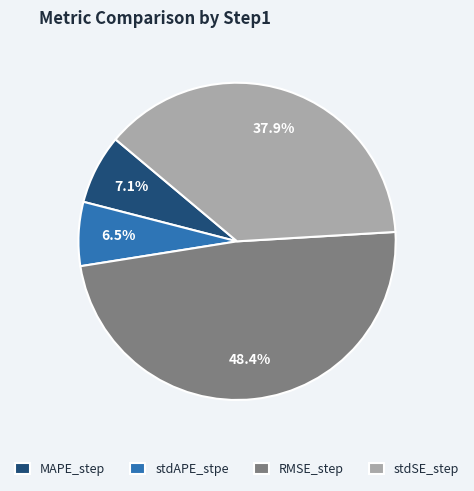

Does MAPE_step represent more than half of the total?

No